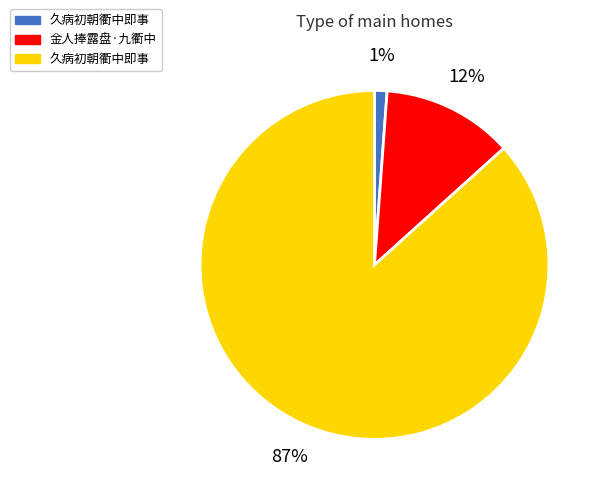

Does any single category account for the majority?

Yes